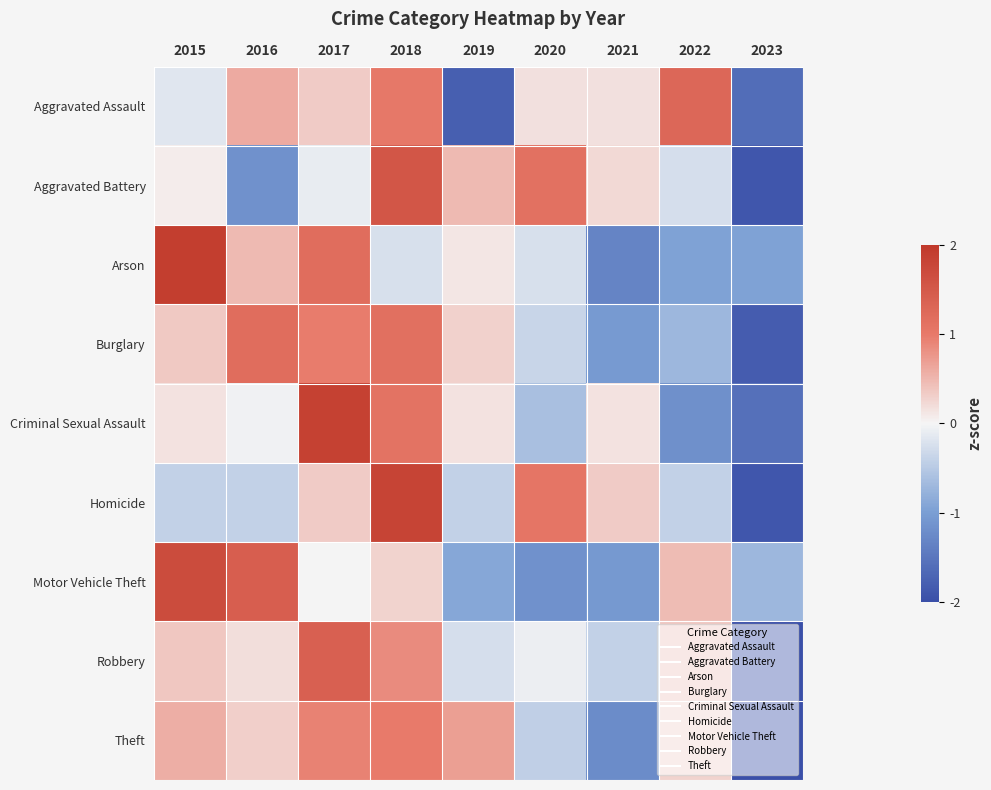

List the series in order of their peak value, highest first.

Arson, Criminal Sexual Assault, Homicide, Motor Vehicle Theft, Aggravated Battery, Robbery, Aggravated Assault, Burglary, Theft